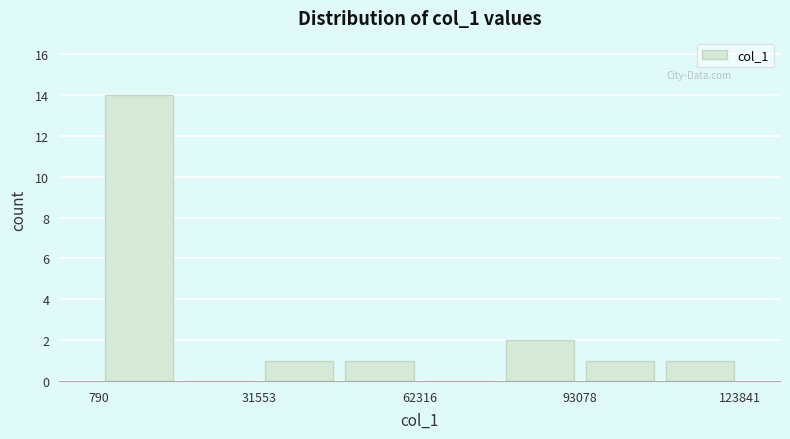

Around what value on the x-axis is the tallest bar? Give the approximate position of its centre, as read against the axis.

10000